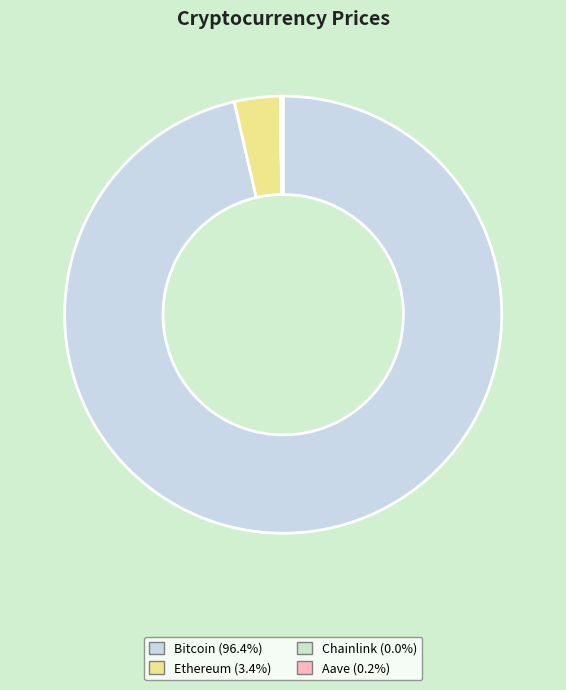

Does Bitcoin account for over 50% of the chart?

Yes